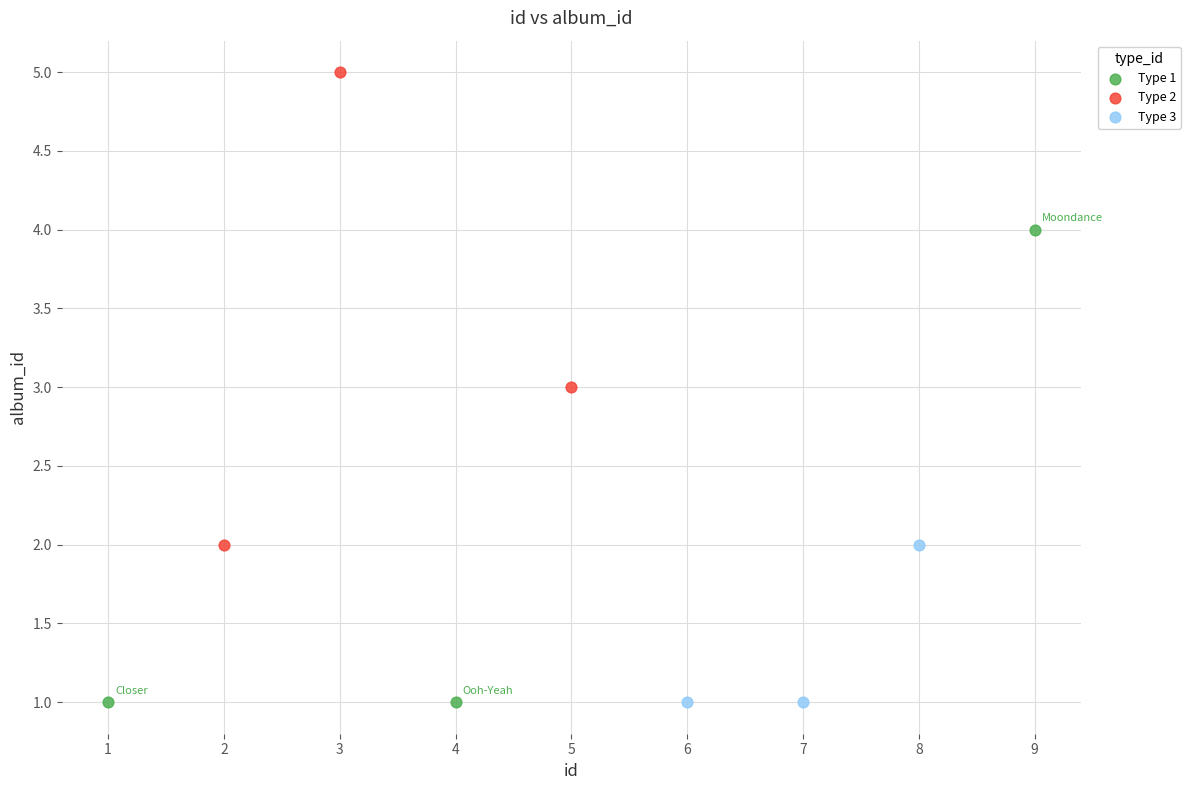

Which series reaches the maximum Y coordinate?

Type 2